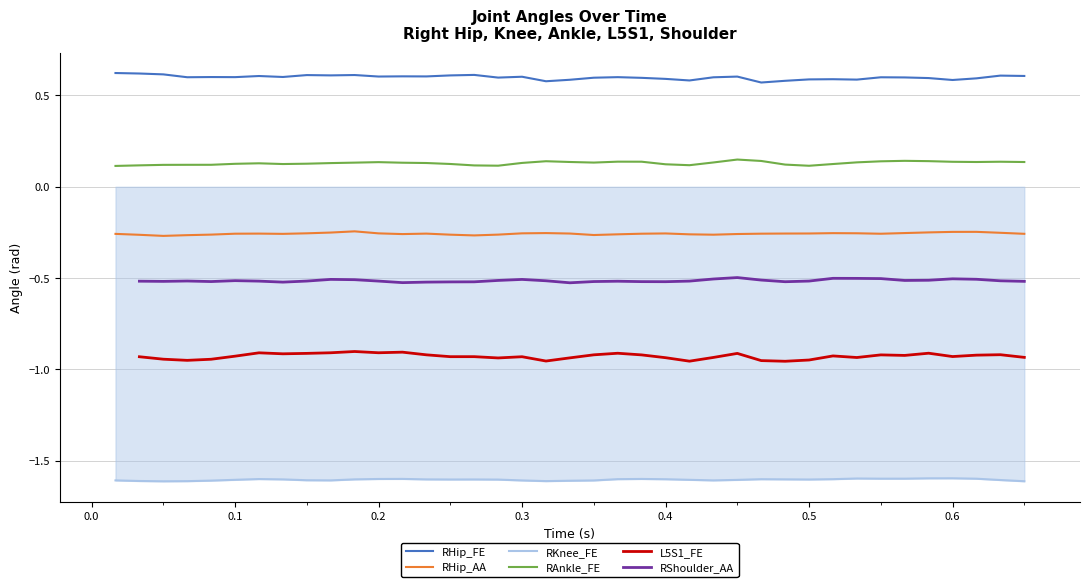

What are all the series names shown in the legend?

RHip_FE, RHip_AA, RKnee_FE, RAnkle_FE, L5S1_FE, RShoulder_AA